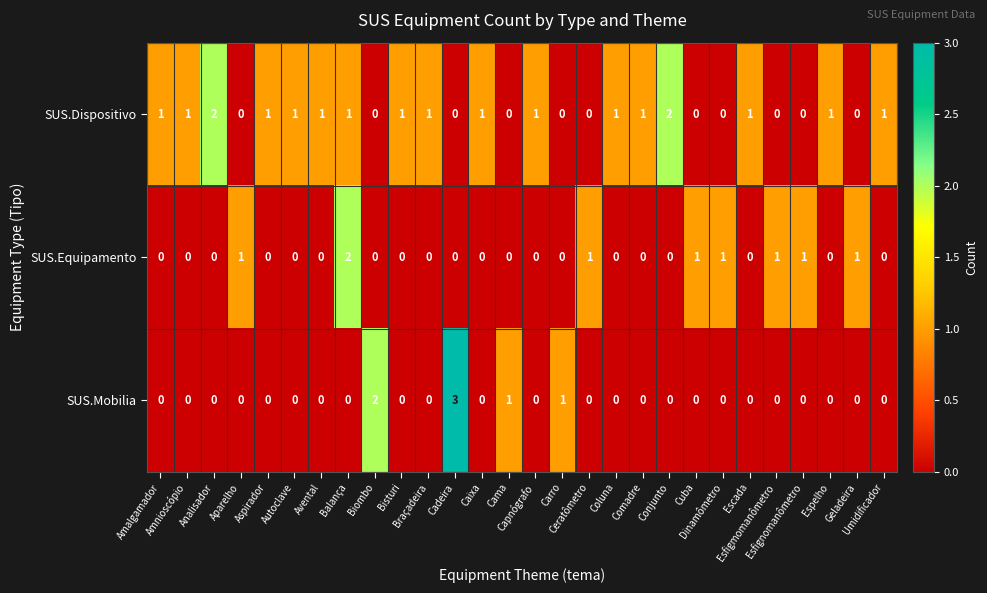

What is the total value across all series at Comadre?

1